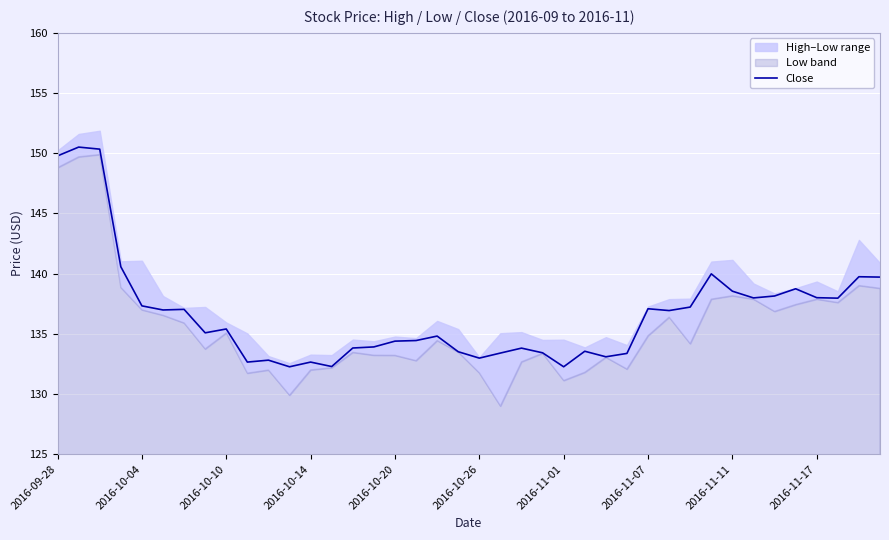

The value of Close at 2016-11-11 is 138.5. True or false?

True